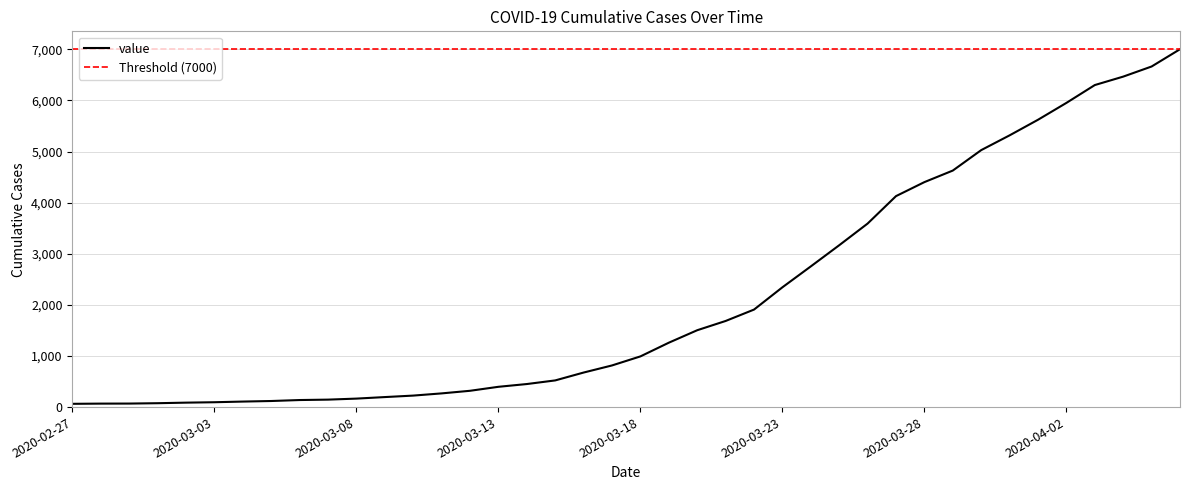

Reading right to left, transcribe all the data shown in this chart.

7002	6664	6466	6301	5952	5622	5317	5028	4628	4402	4128	3591	3167	2753	2344	1908	1685	1504	1260	992	815	676	522	451	397	319	268	225	196	166	146	138	119	108	95	87	76	69	68	64